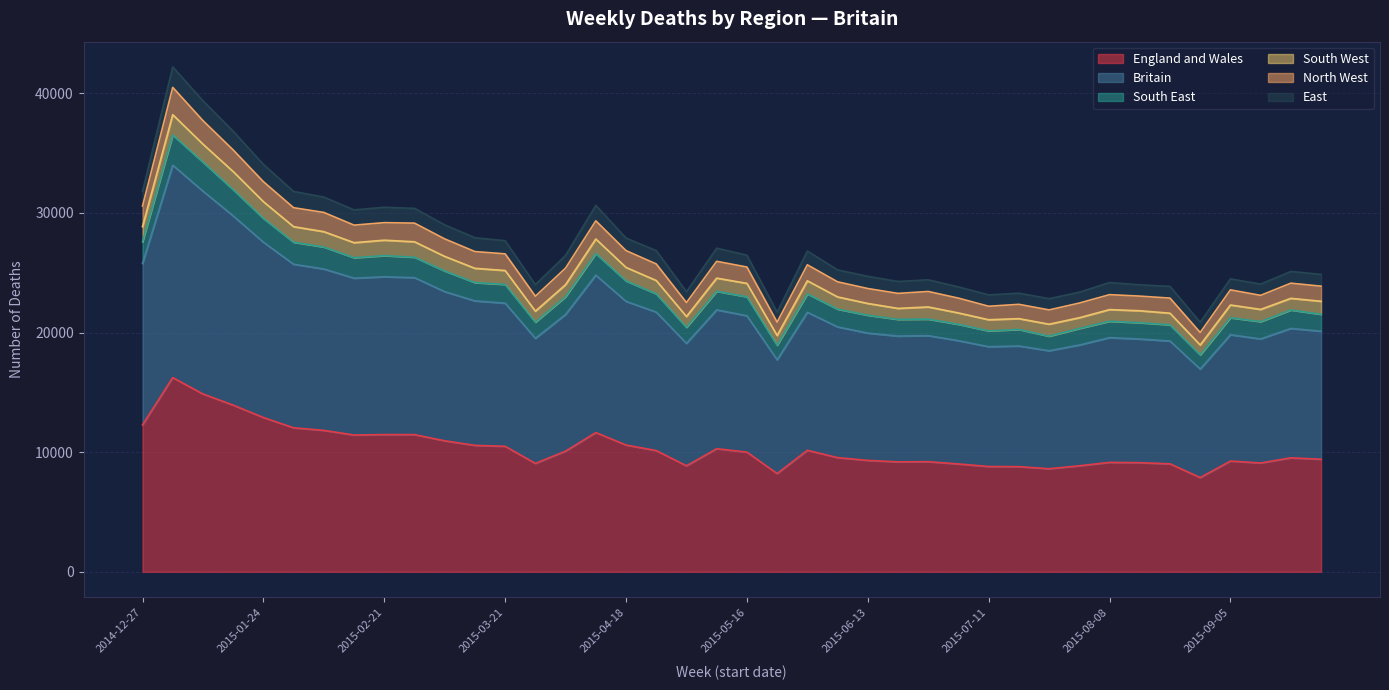

Does the chart display data point markers on the line(s)?

No